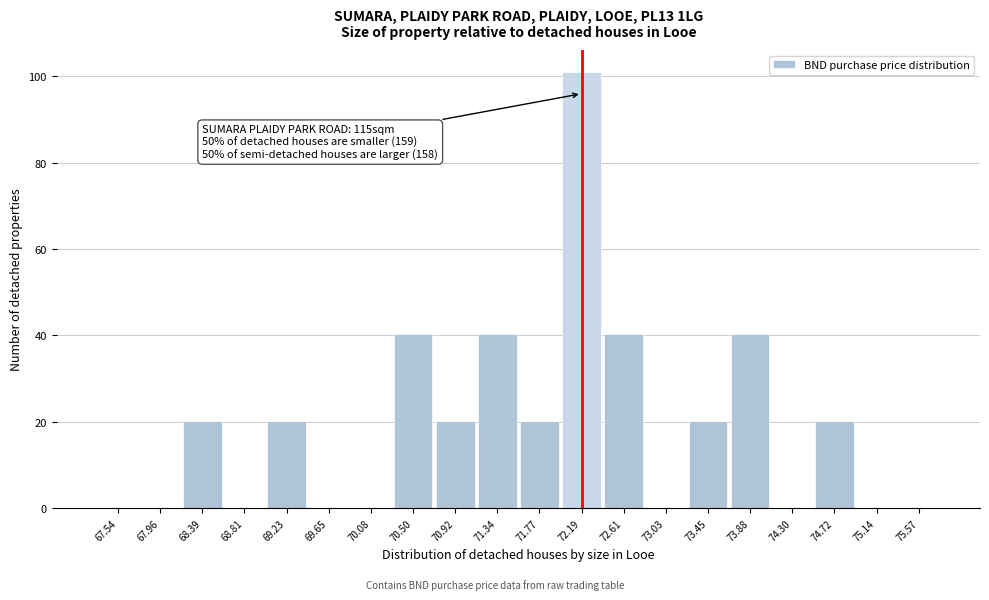

Reading left to right, what are all the values shown in this chart?

67.54=0.0	67.96=0.0	68.39=20.2	68.81=0.0	69.23=20.2	69.65=0.0	70.08=0.0	70.50=40.4	70.92=20.2	71.34=40.4	71.77=20.2	72.19=101.0	72.61=40.4	73.03=0.0	73.45=20.2	73.88=40.4	74.30=0.0	74.72=20.2	75.14=0.0	75.57=0.0